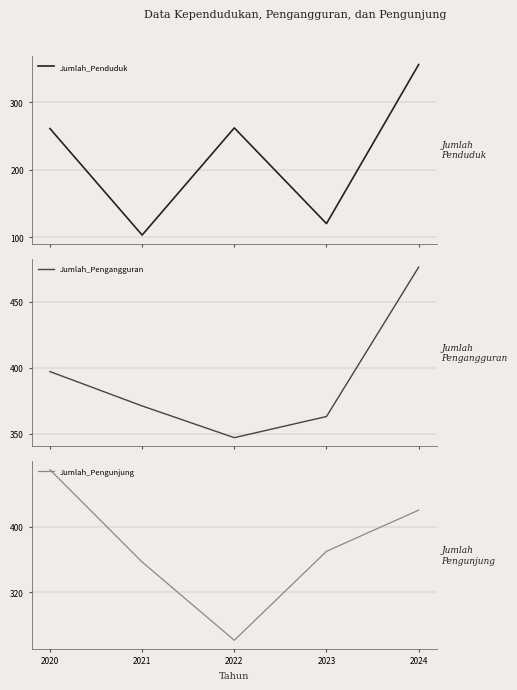

What is the difference between the maximum and minimum values in the Jumlah_Pengangguran series?

129